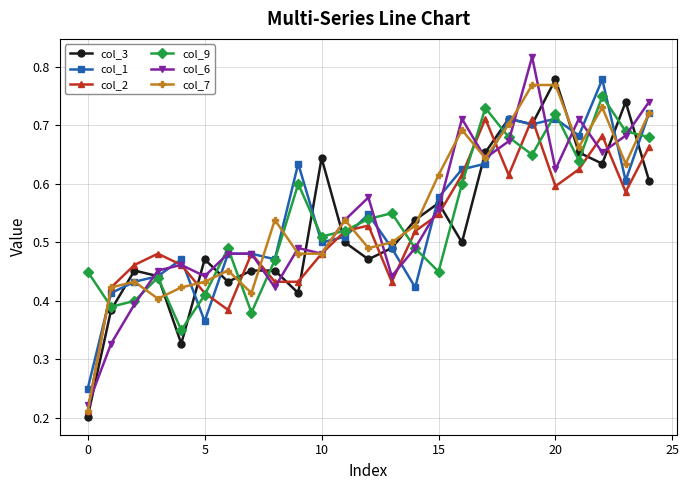

Which series ends up on top after the final intersection of col_6 and col_3?

col_6